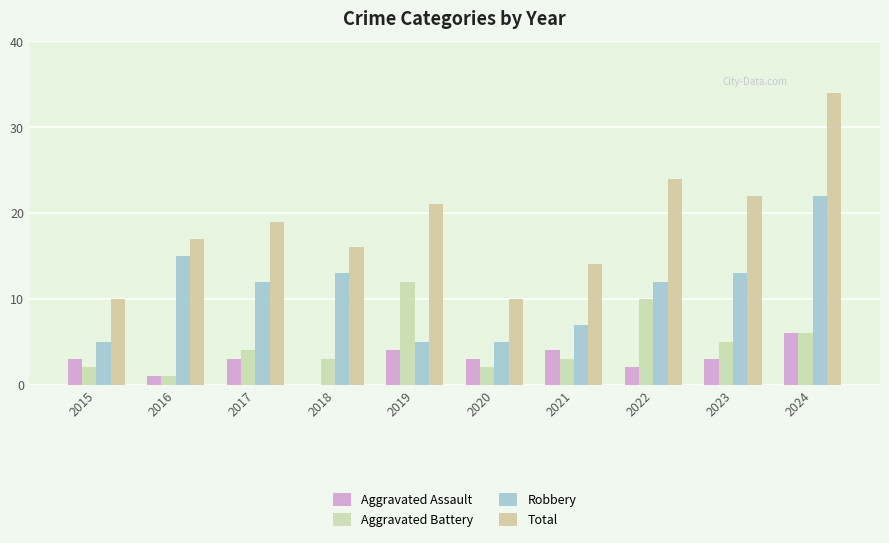

What is the minimum value for Aggravated Battery?

1